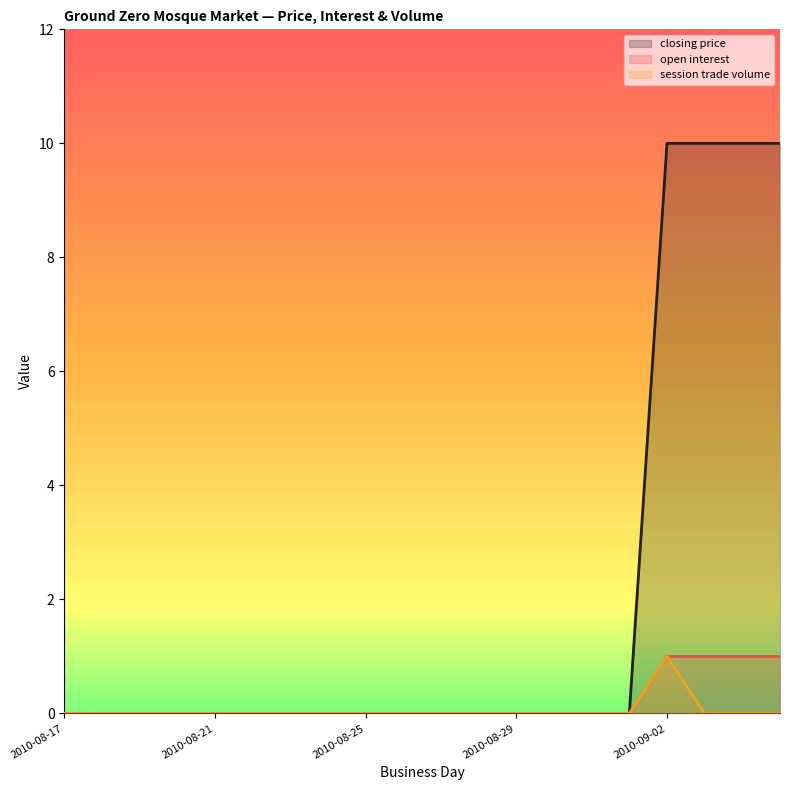

True or false: closing price has more than 0 interior local peaks.

False